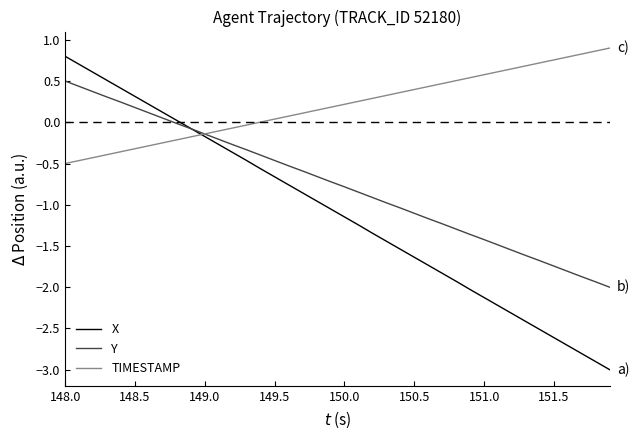

Which series has the largest total across all categories?

TIMESTAMP